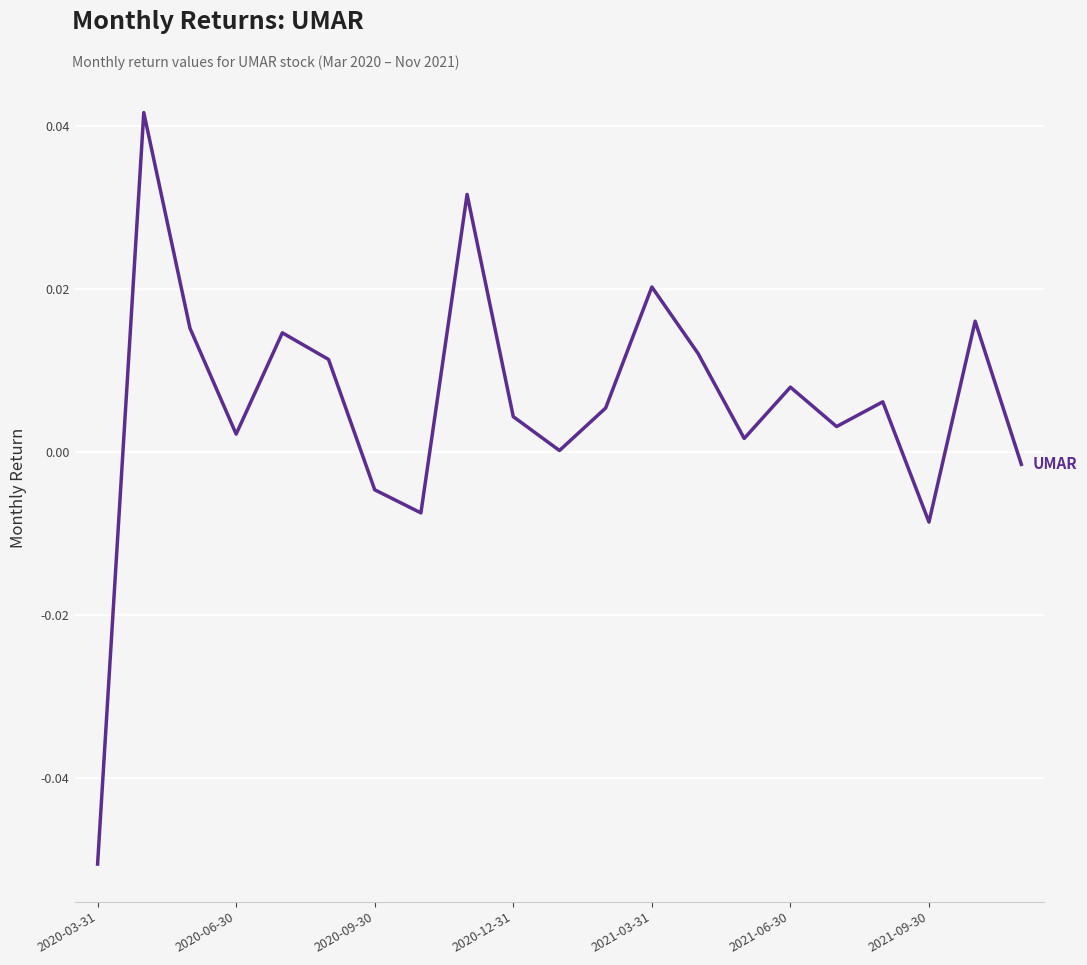

Which category has the lowest value across all series?

2020-03-31